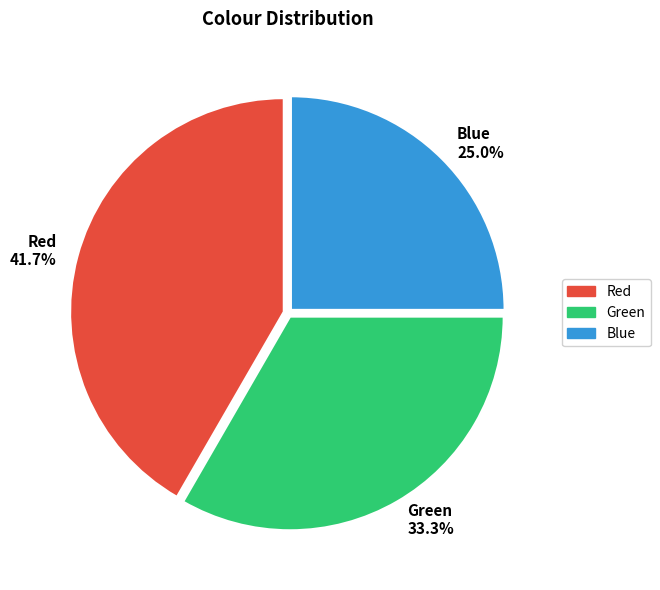

Which slice is the smallest?

Blue